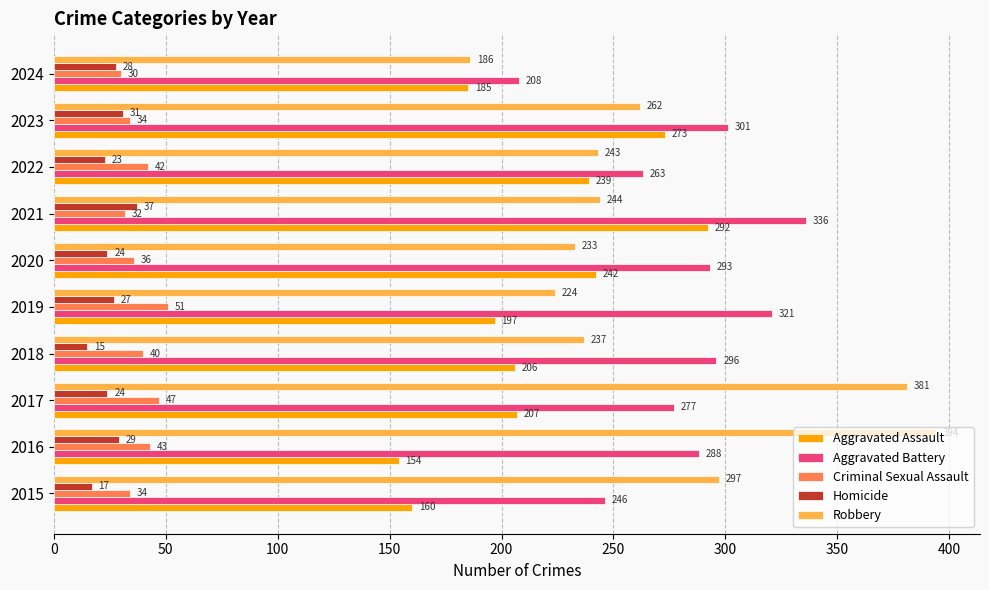

List the labels in order of Aggravated Battery value, smallest first.

2024, 2015, 2022, 2017, 2016, 2020, 2018, 2023, 2019, 2021